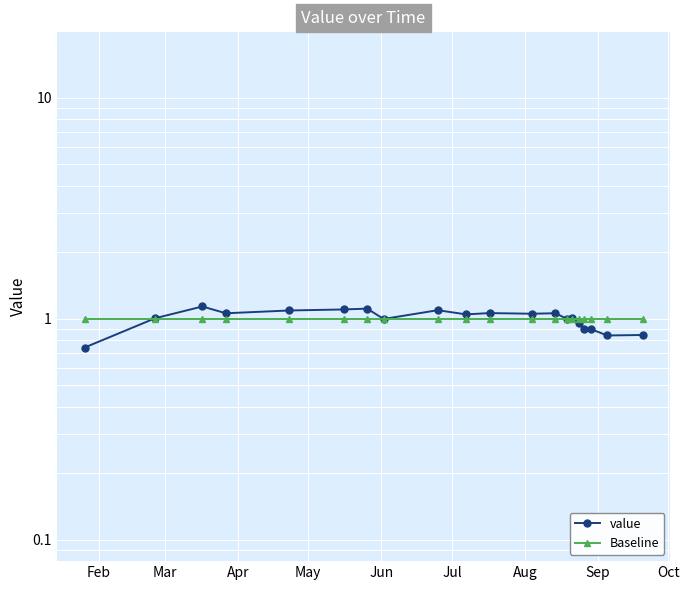

Is this an area chart (filled region under the line)?

No